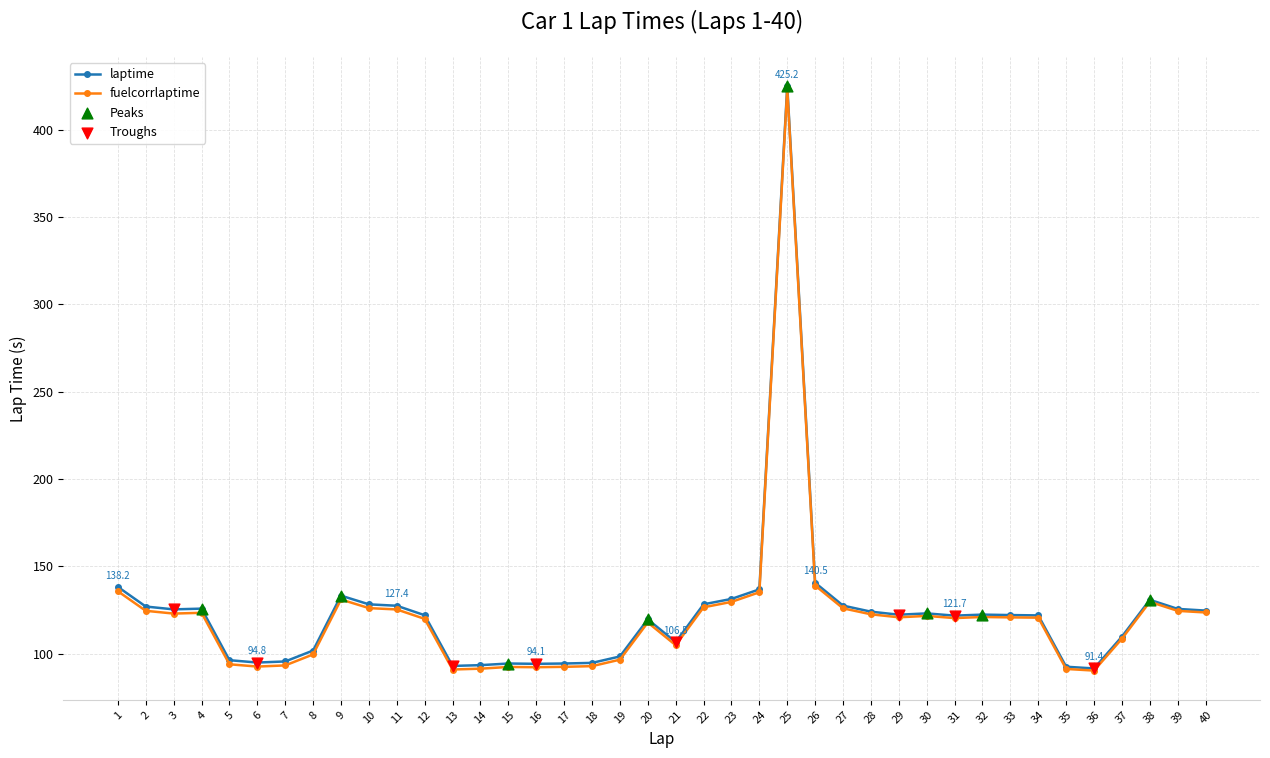

Is the value of laptime at 19 greater than the value of fuelcorrlaptime at 26?

No